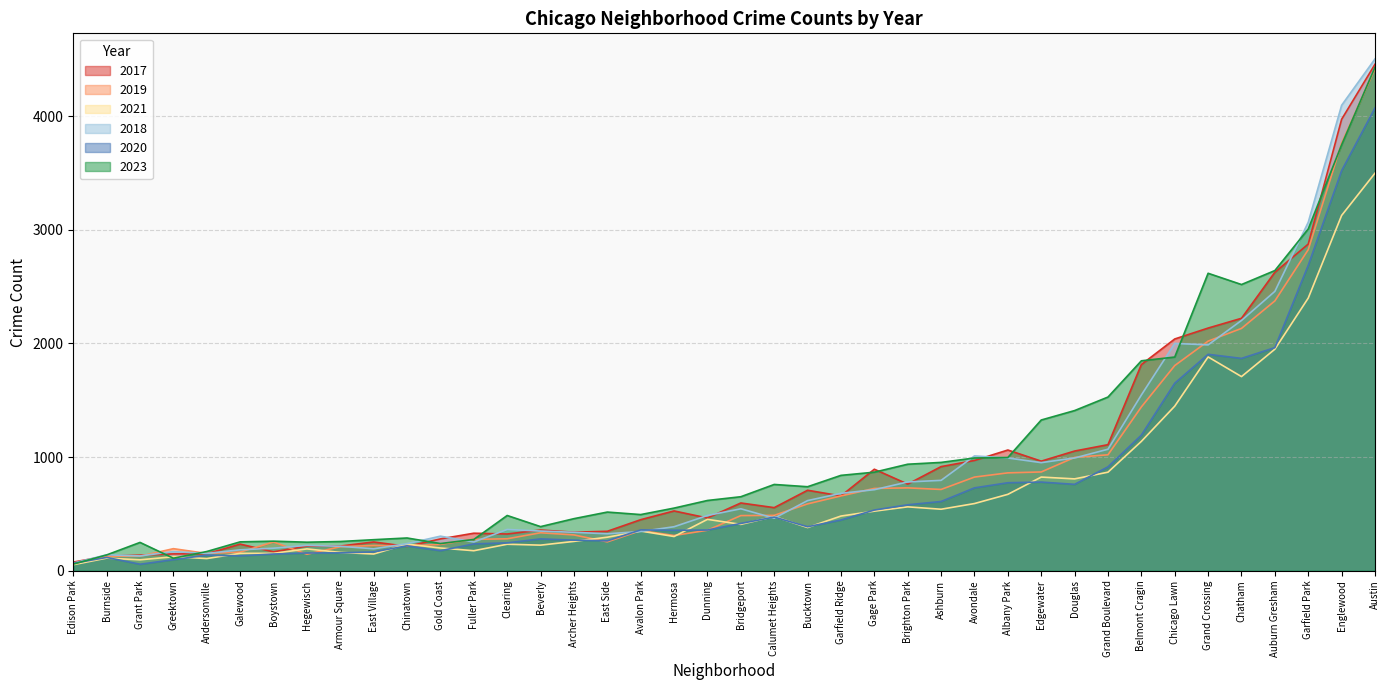

What position from the left is Archer Heights?

16